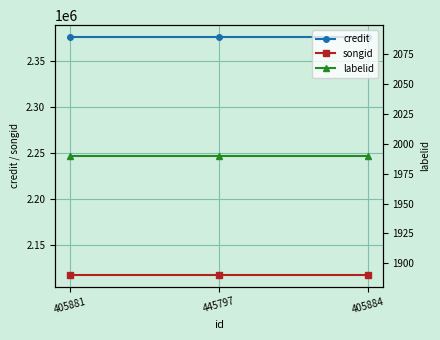

How many lines are shown in the chart?

3